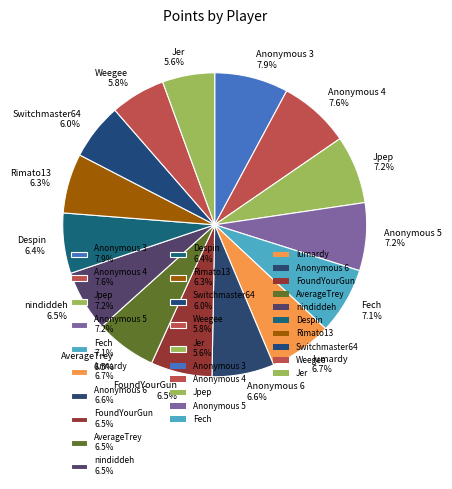

To the nearest percent, what percentage of the pie is Anonymous 5?

7%